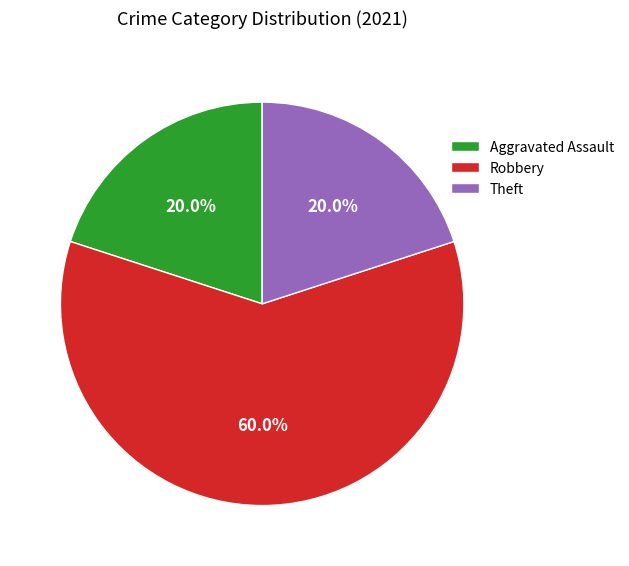

To the nearest percent, what percentage of the pie is Theft?

20%